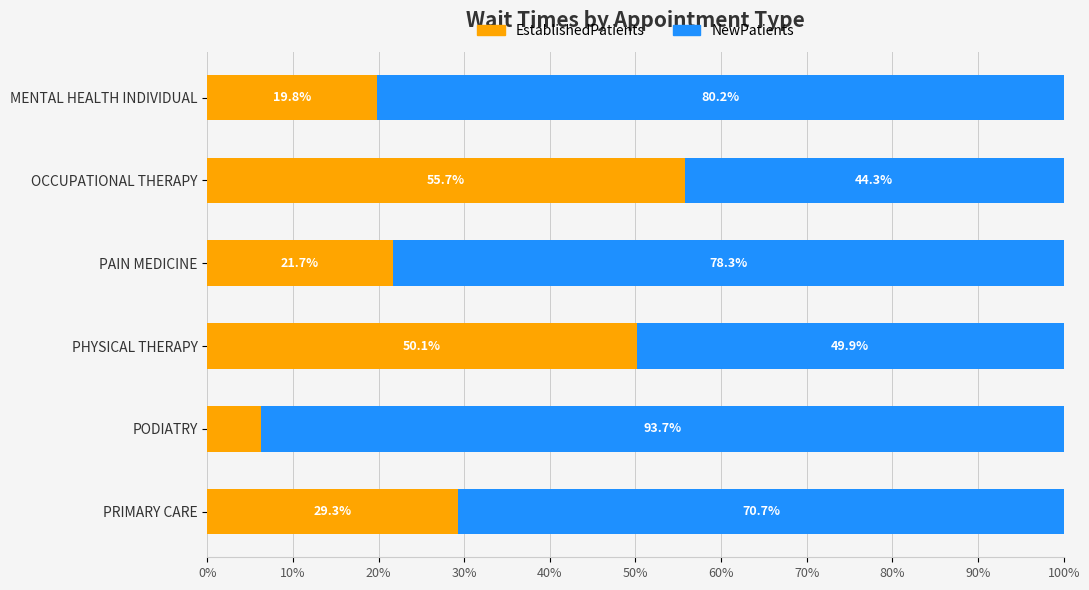

What is the difference between the second highest and minimum values in the EstablishedPatients series?

43.8